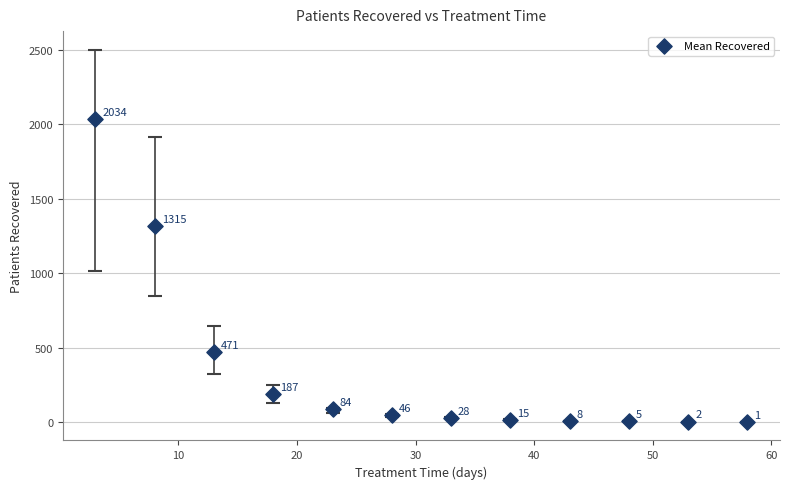

What Y value in the scatter plot is closest to 1017?

1314.8